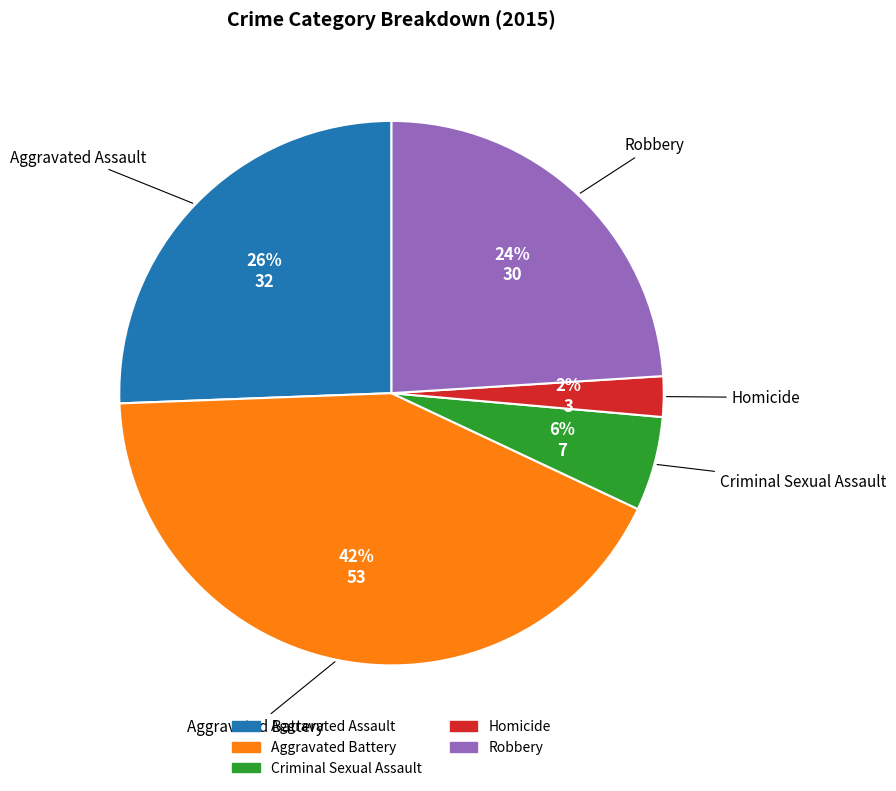

Is it true that Homicide is 2% of the pie?

True